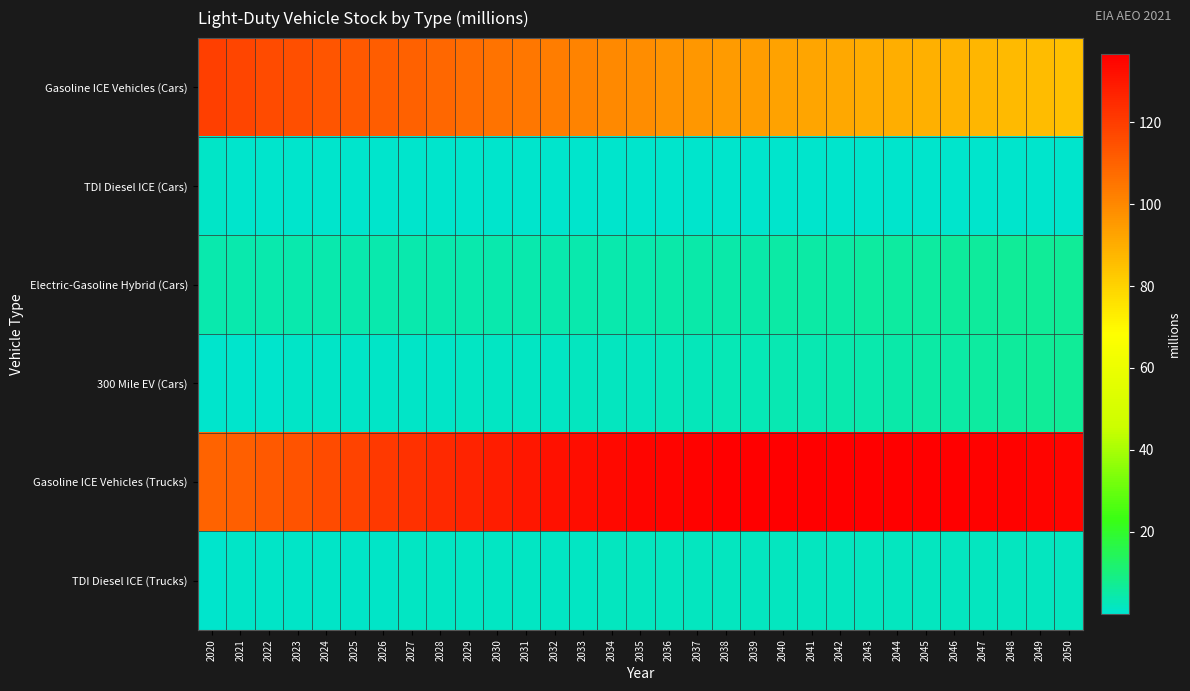

How many categories are shown in the chart?

31